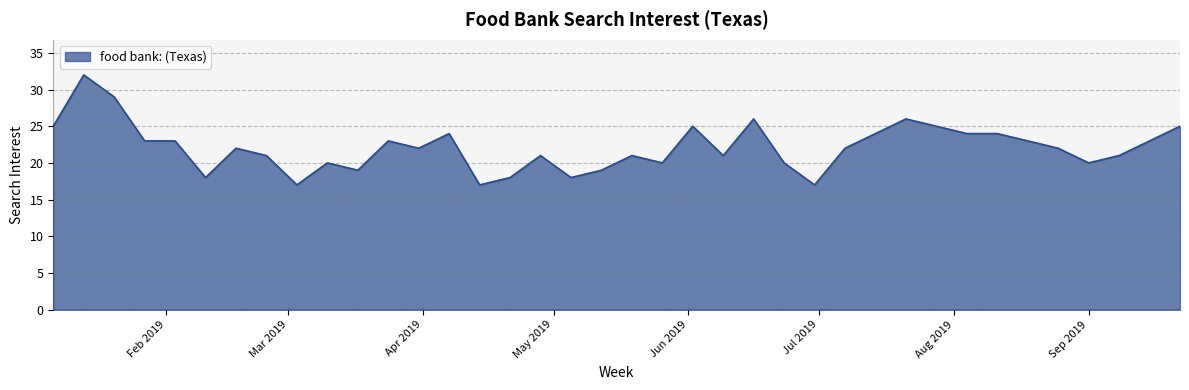

What is the greatest value displayed?

32